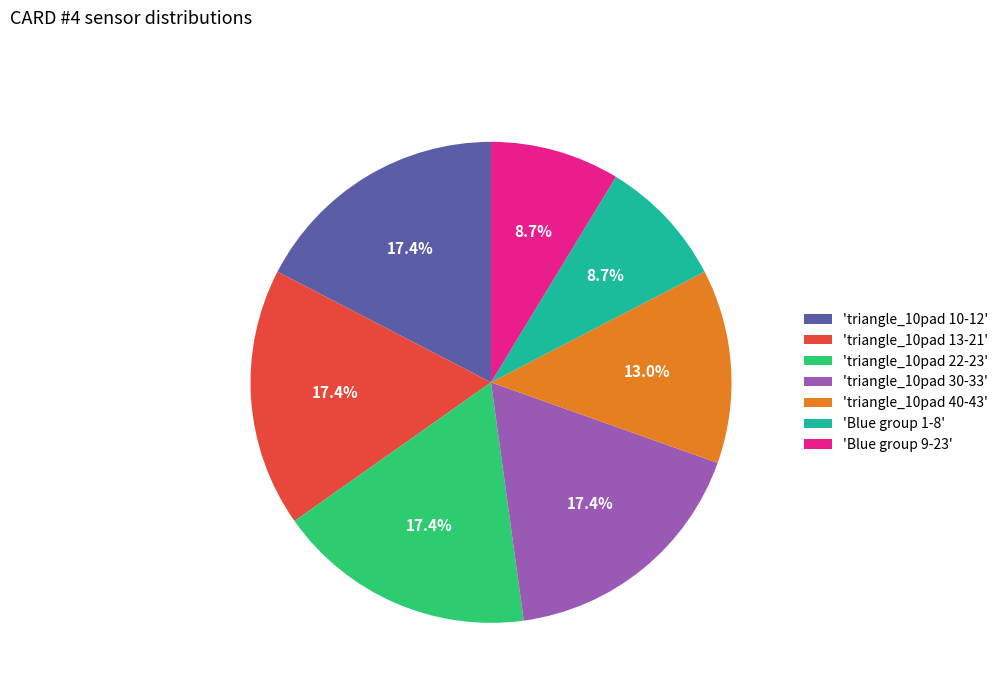

Is there any slice that represents more than half of the pie?

No